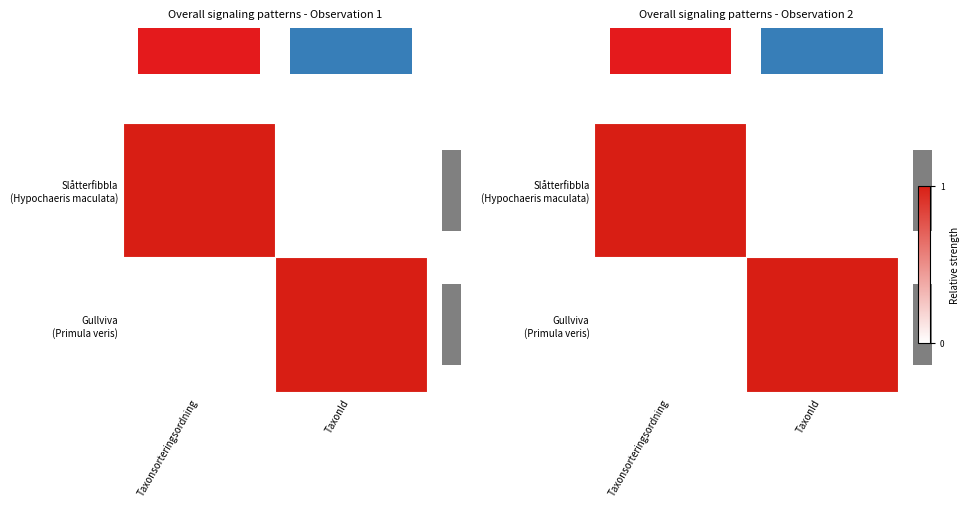

How many values in the row_1 series are below 1?

1